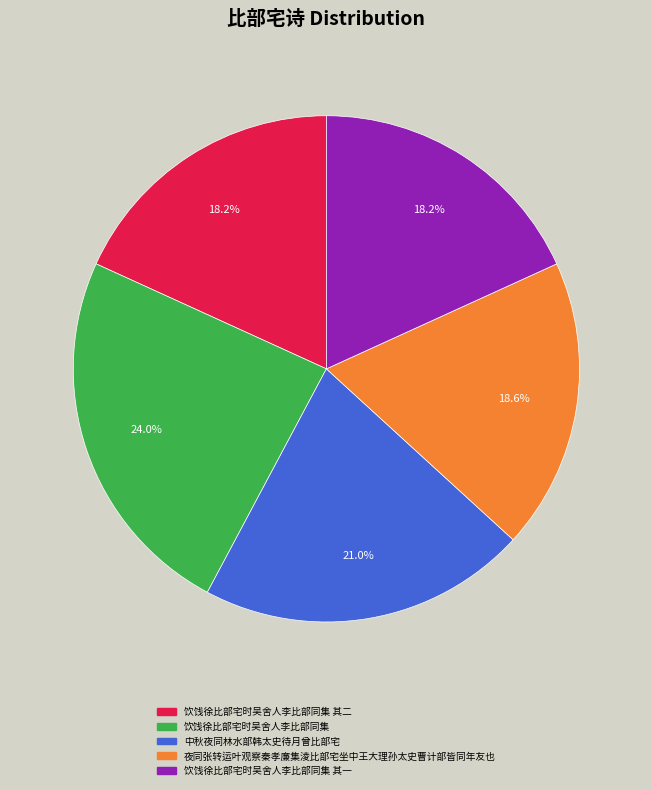

Is there a majority slice in this chart?

No